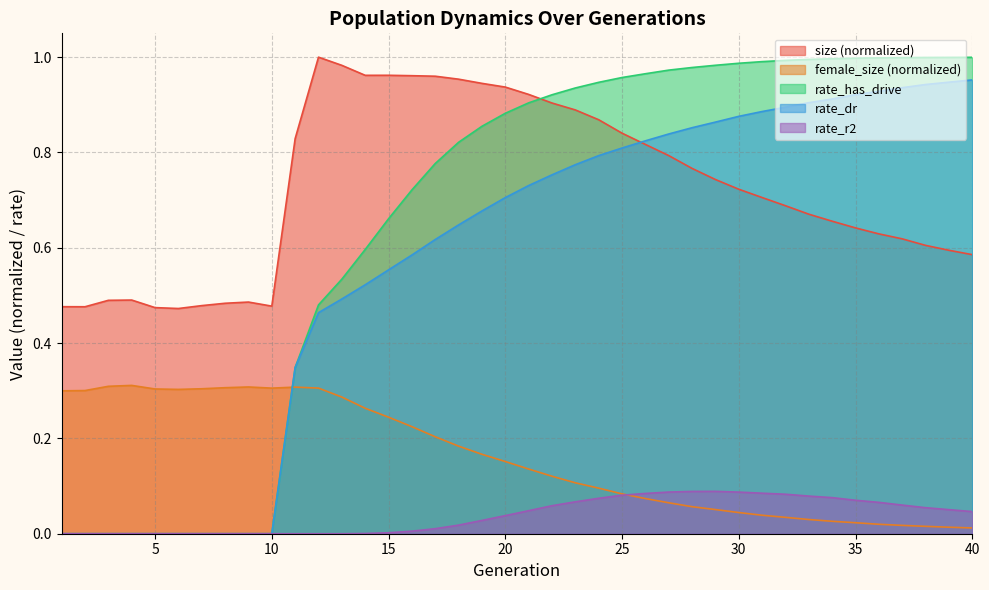

True or false: female_size and size intersect in this chart.

False